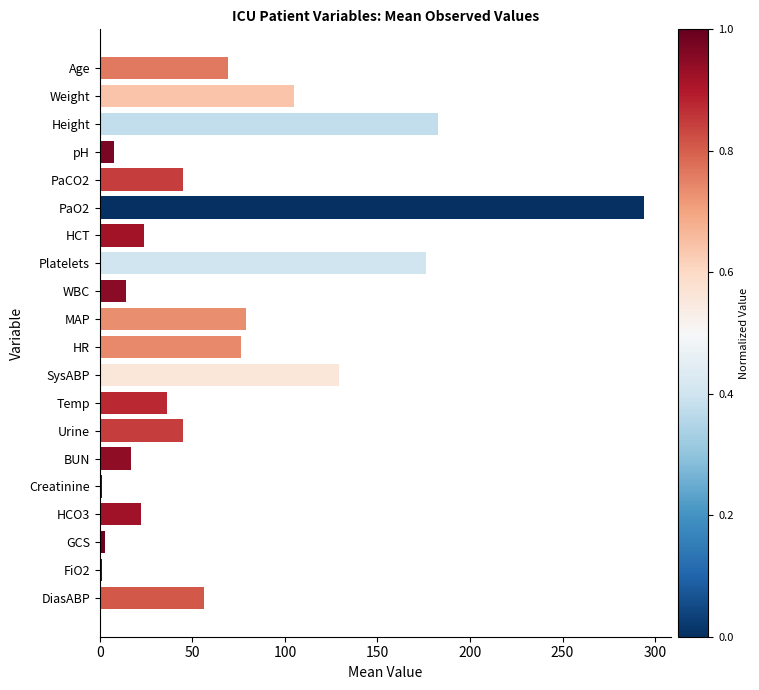

How many categories are shown in the chart?

20